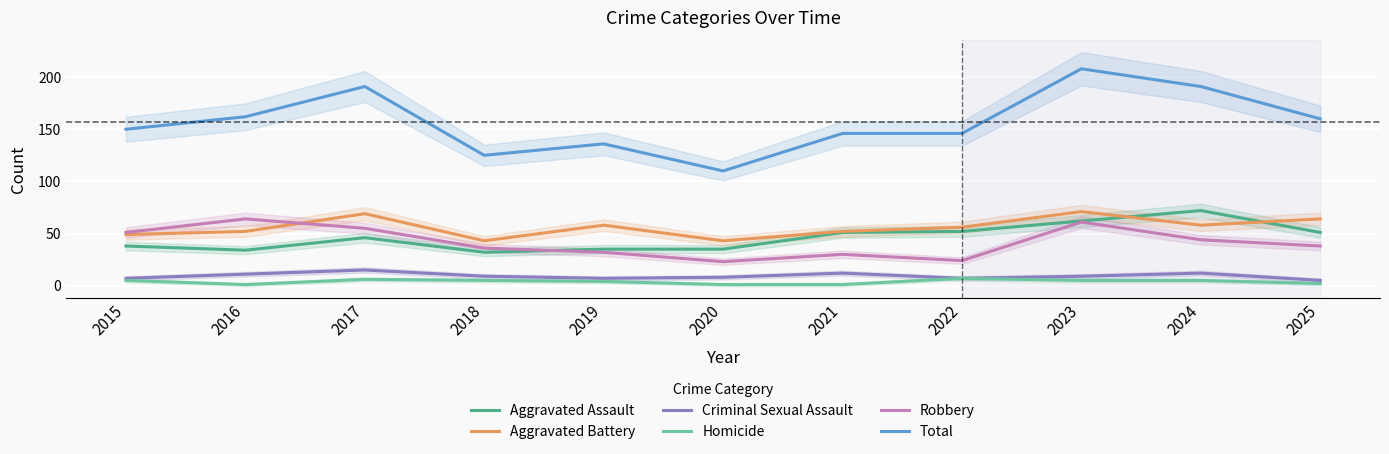

At which label does Robbery reach its minimum?

2020